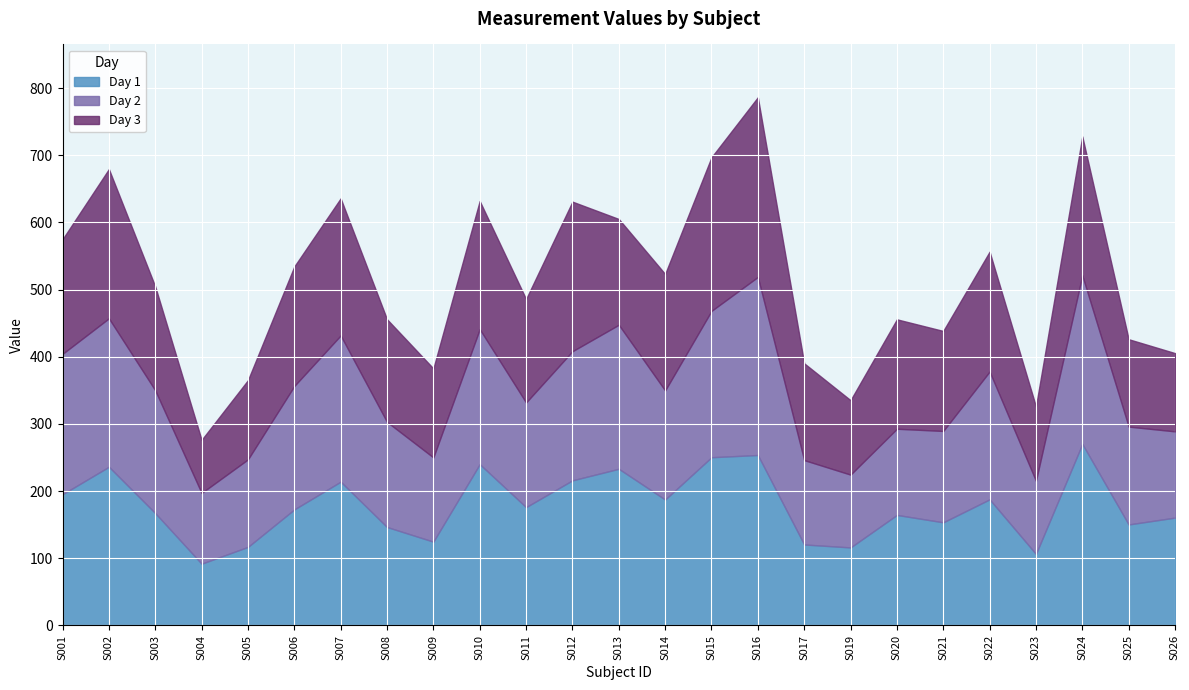

Which category has the highest value in the Day 2 series?

S016